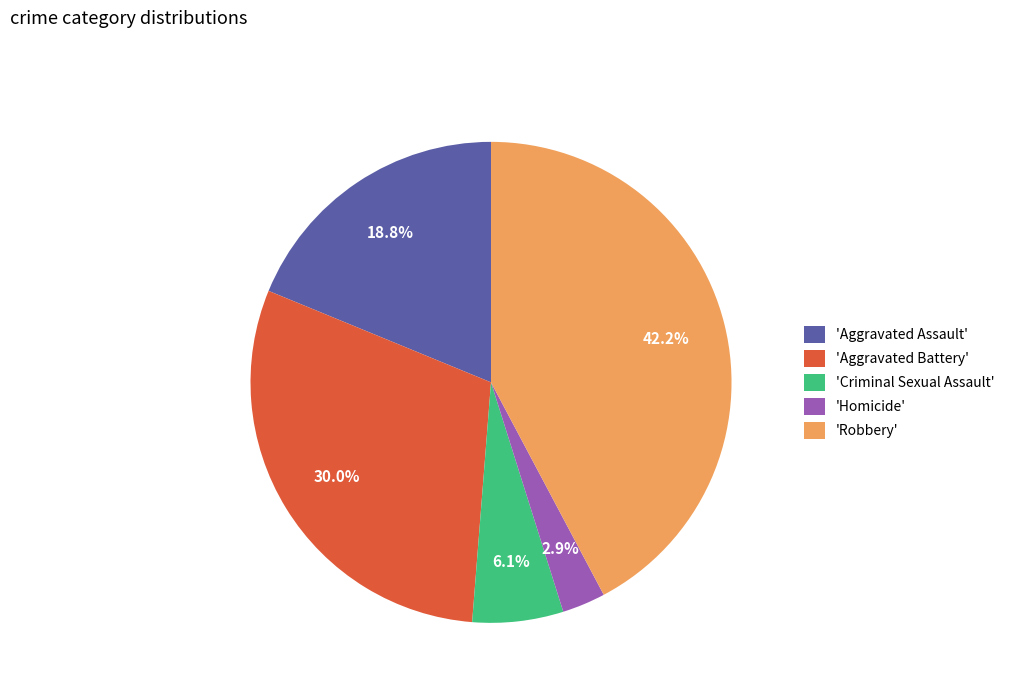

Rank the categories by value from lowest to highest.

'Homicide', 'Criminal Sexual Assault', 'Aggravated Assault', 'Aggravated Battery', 'Robbery'